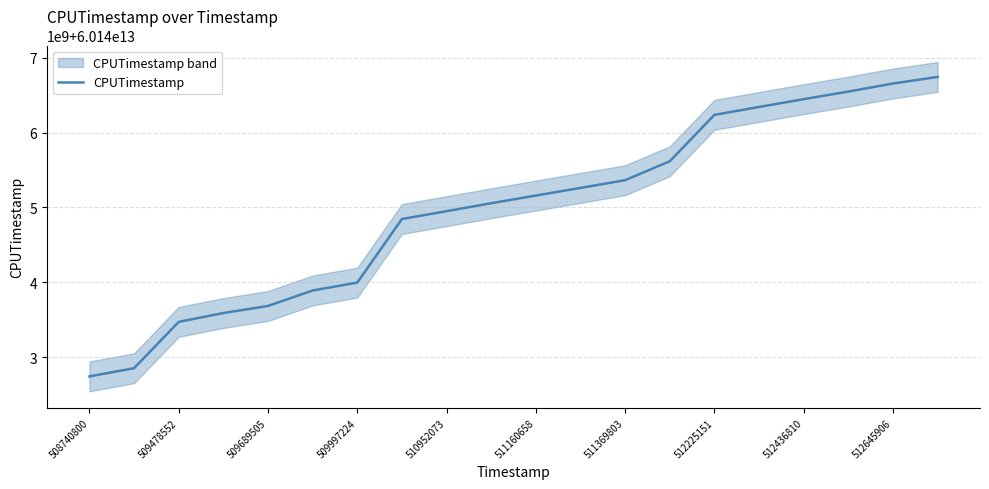

The chart shows a value of 60145363571790 at 511369803. True or false?

True